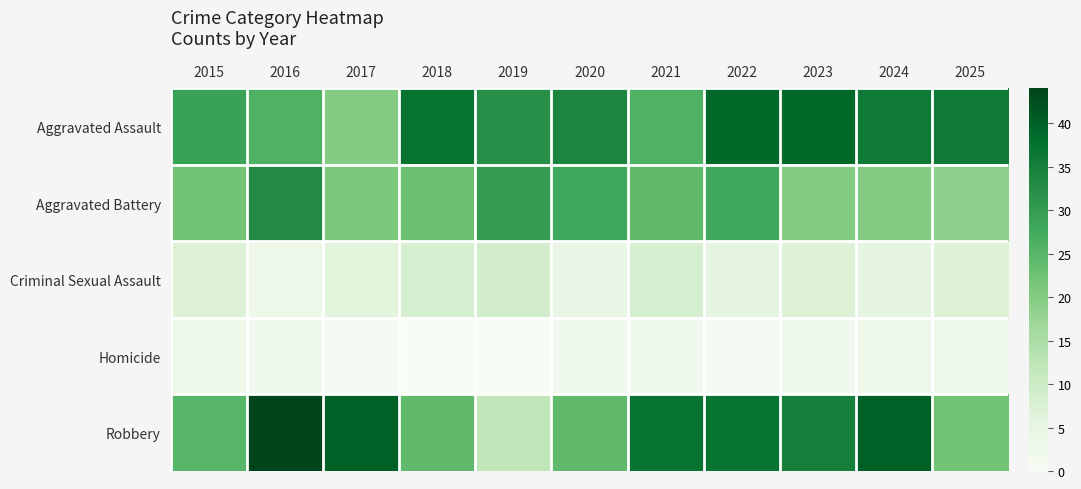

Which series has the largest range (max minus min)?

Robbery